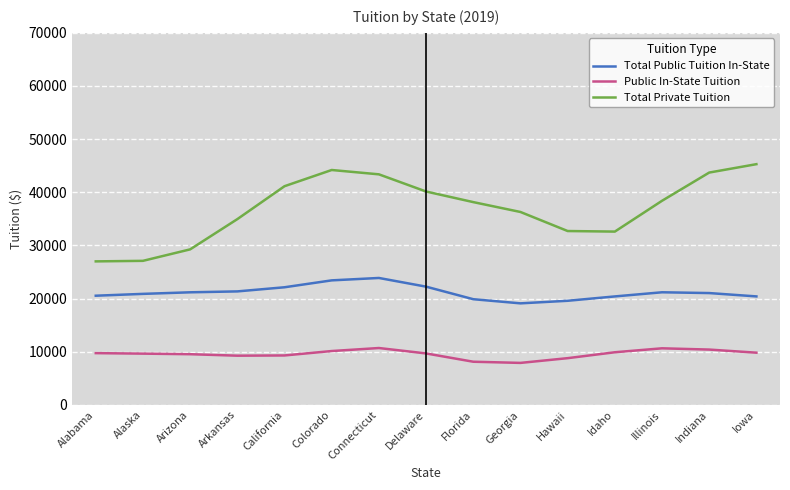

What position from the right is Indiana?

2